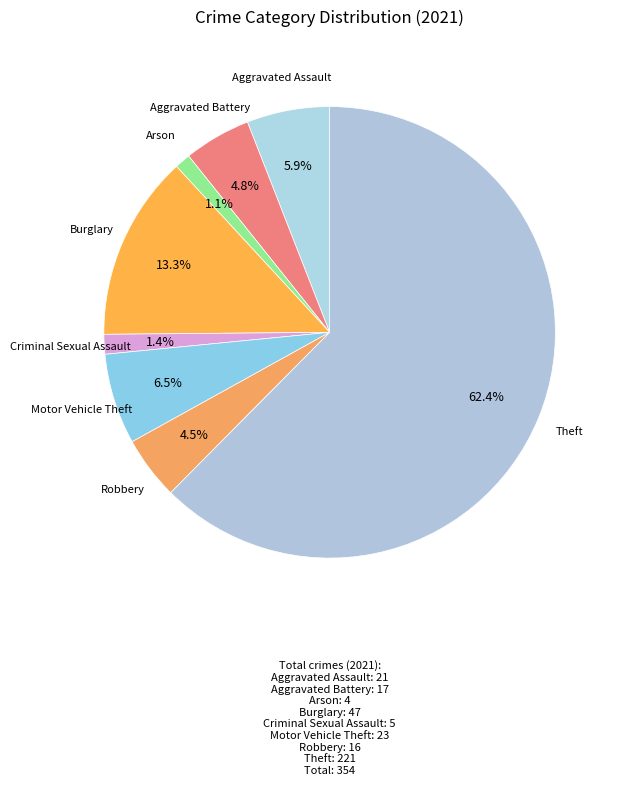

Count the number of slices in the pie.

8